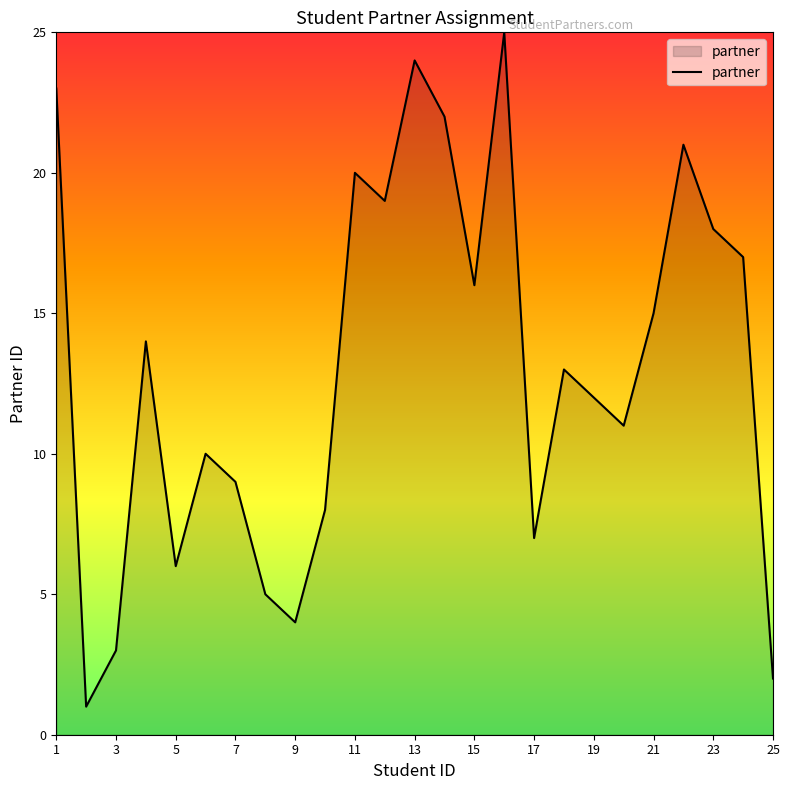

What is the sum of all values?

325